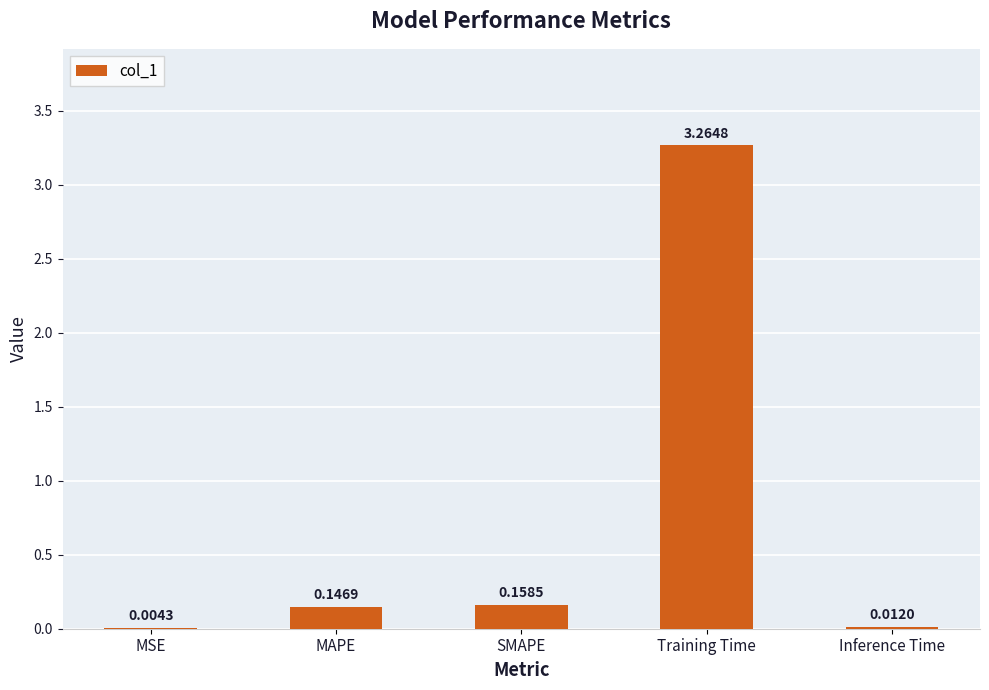

At which label is the value closest to 1?

SMAPE